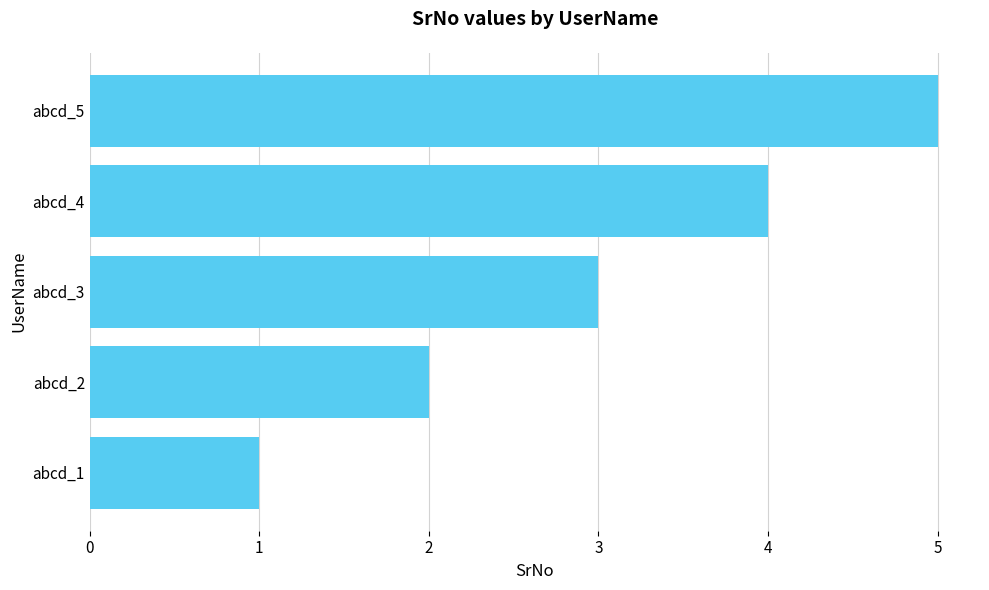

What is the average value?

3